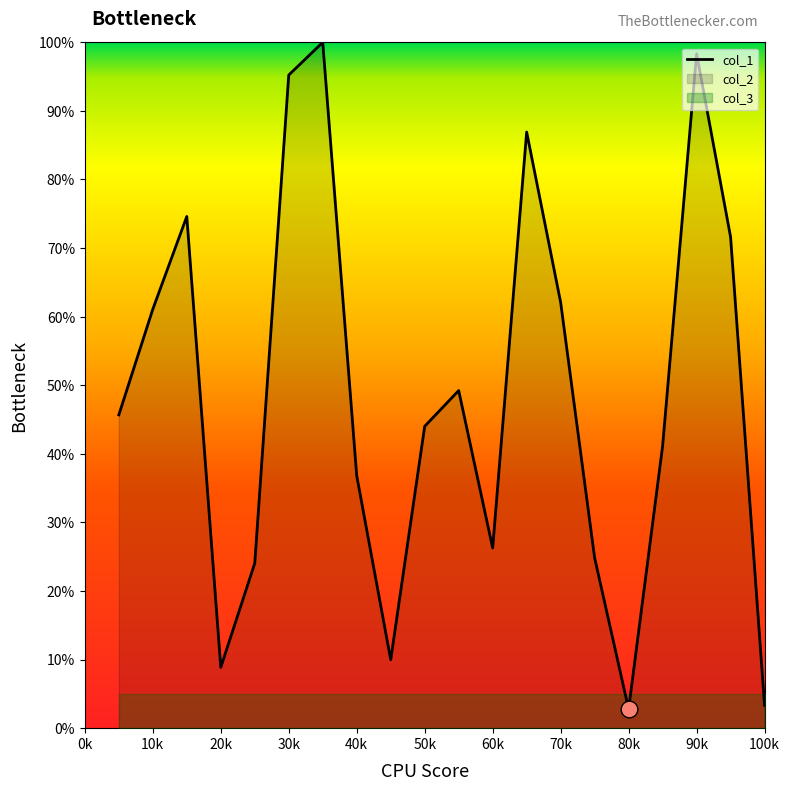

The col_1 series shows 12.6 at 10k. True or false?

False